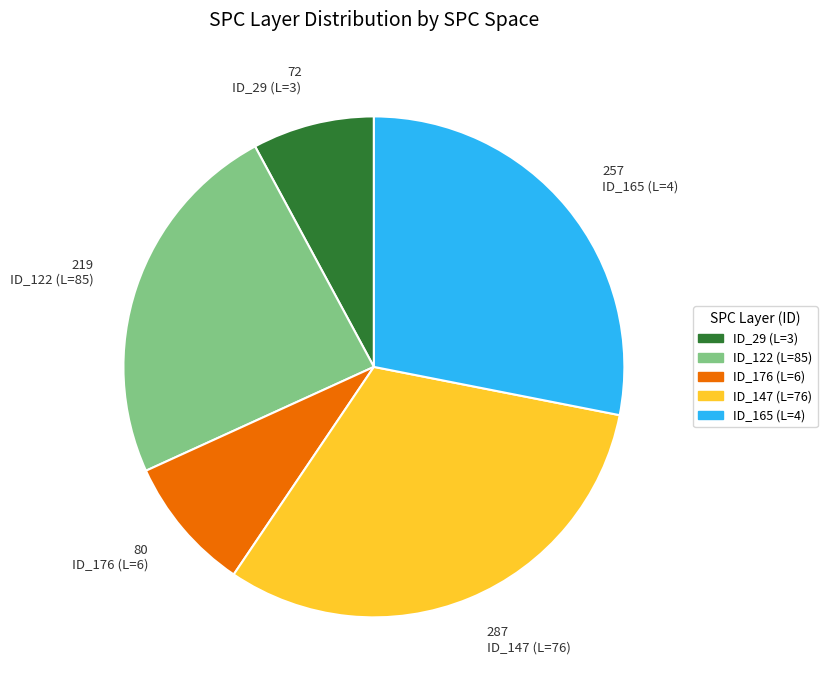

Is the sum of ID_122 (L=85) and ID_165 (L=4) greater than half?

Yes